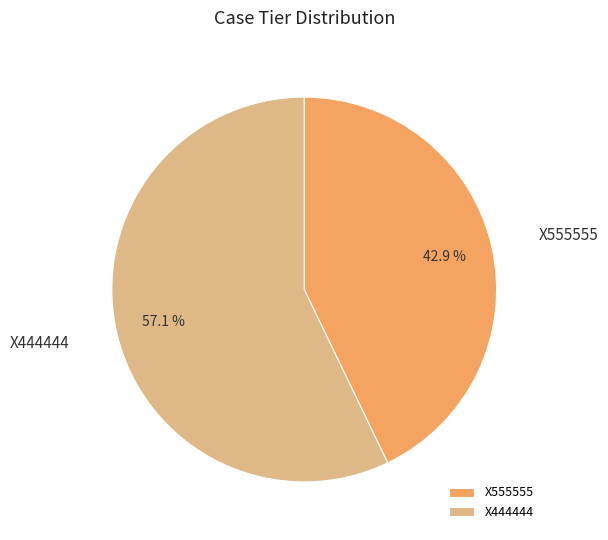

Which has a higher value, X555555 or X444444?

X444444